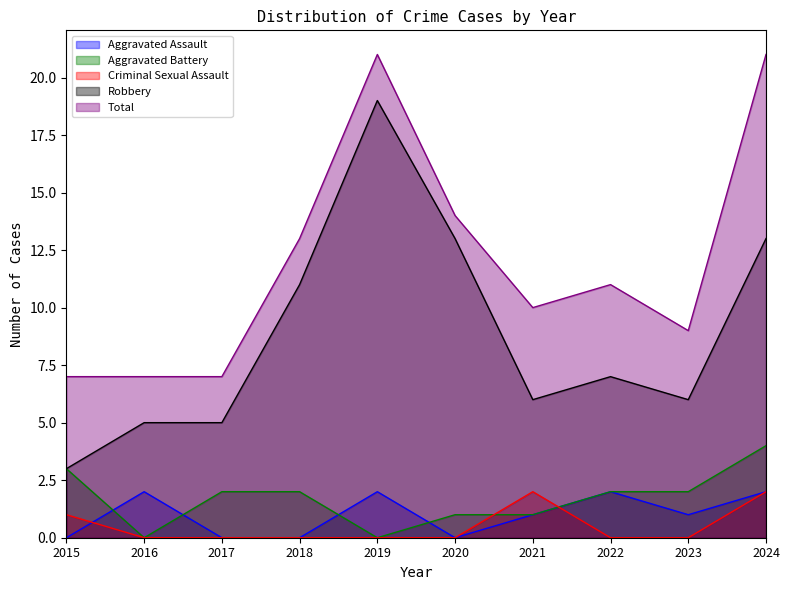

Is the value of Aggravated Assault at 2024 greater than the value of Aggravated Battery at 2015?

No